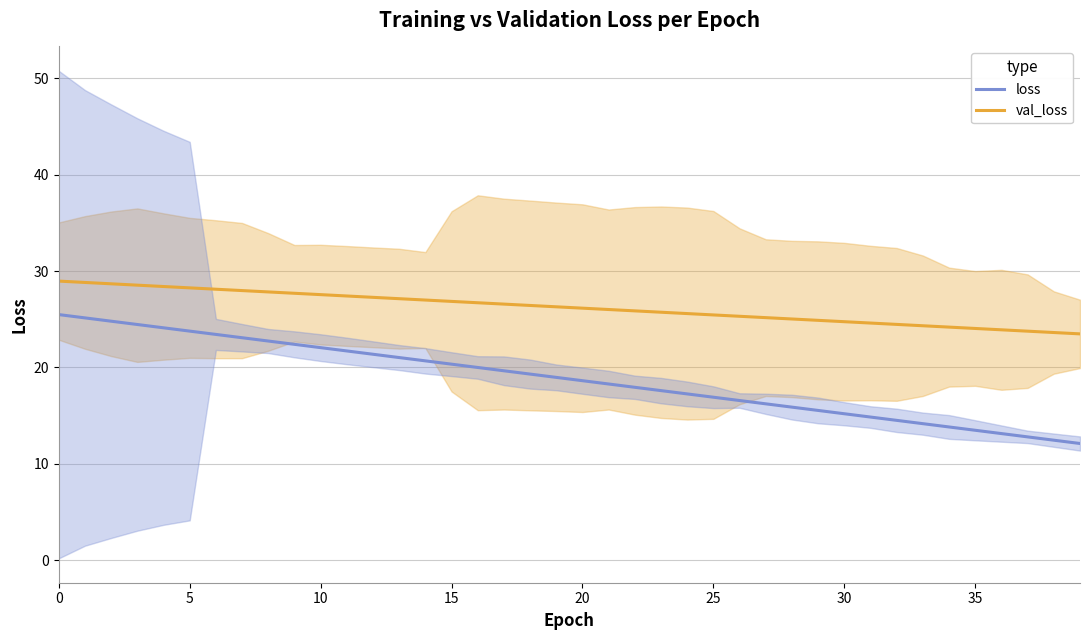

What is the value of the loss point at the 38th from the left?

12.8